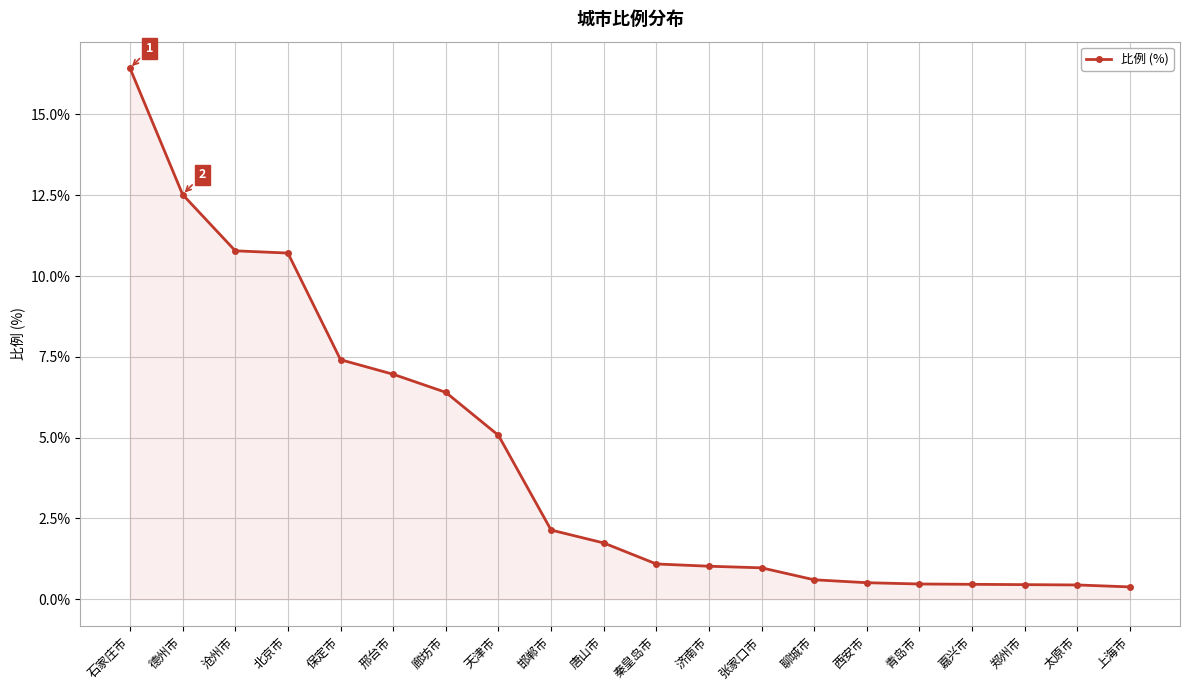

What is the value of the 6th point from the left?

7.0